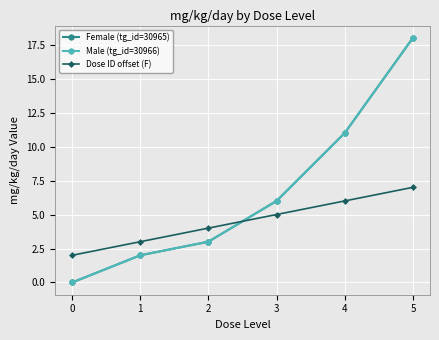

At which label is Female (tg_id=30965) closest to 9?

4